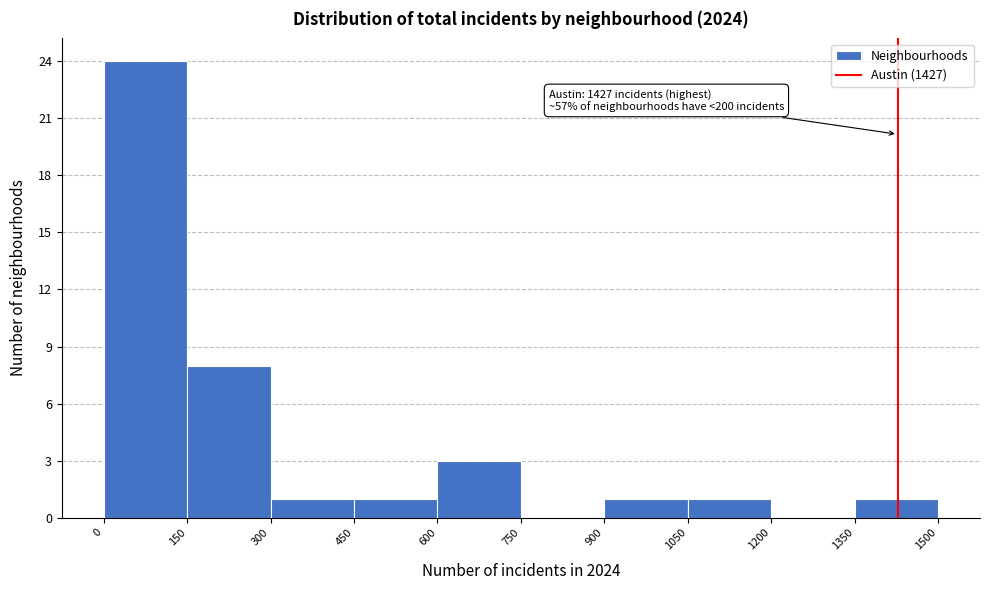

Which range on the x-axis has the tallest bar?

0 to 150